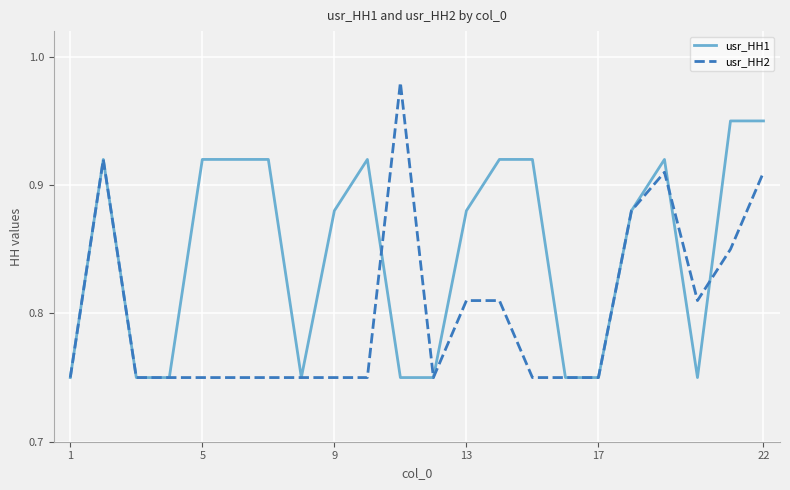

Rank the series by their maximum value, from highest to lowest.

usr_HH2, usr_HH1